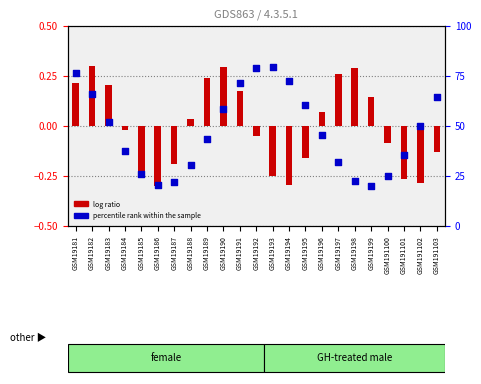

At which category is the sum across all series the highest?

GSM19193